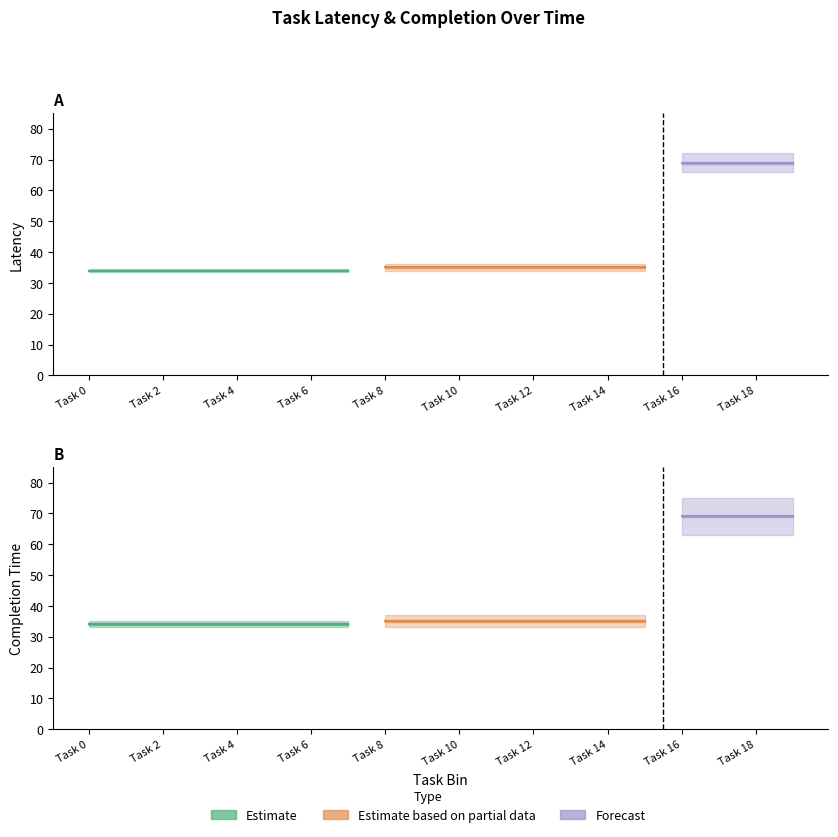

Rank the categories by latency value from highest to lowest.

16, 17, 18, 19, 8, 9, 10, 11, 12, 13, 14, 15, 0, 1, 2, 3, 4, 5, 6, 7